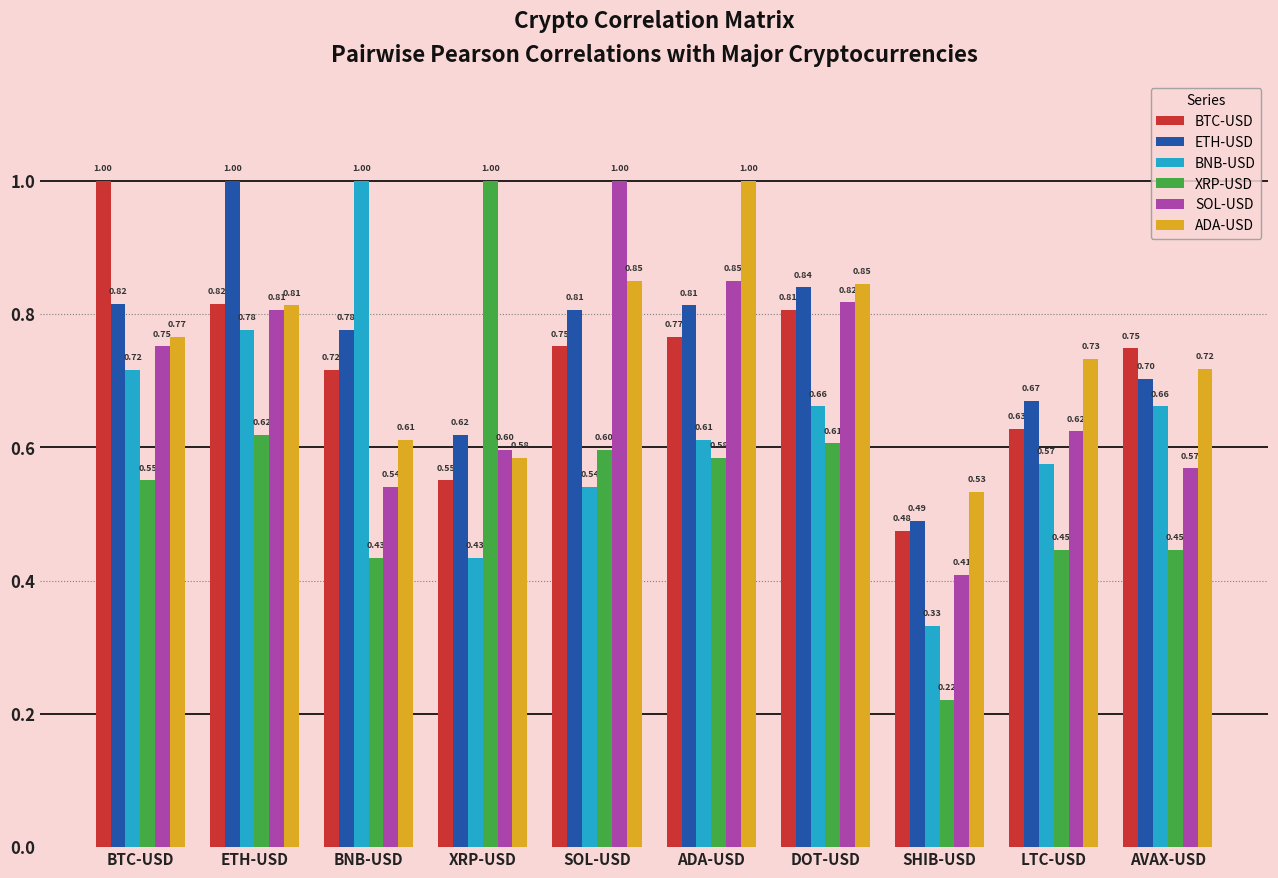

The value of ADA-USD at BTC-USD is 0.3. True or false?

False